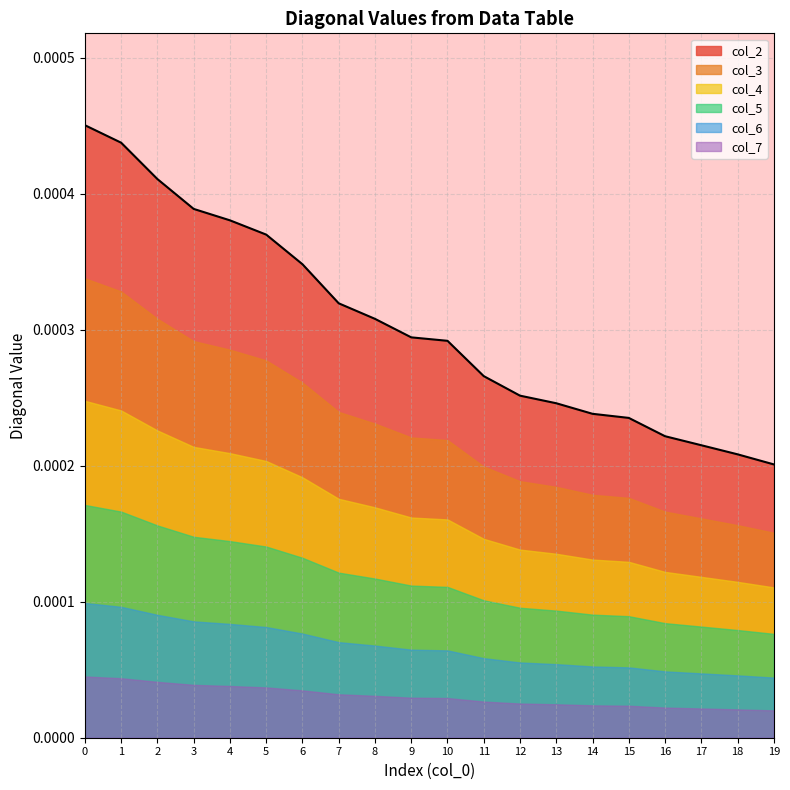

Does the chart have visible grid lines?

Yes